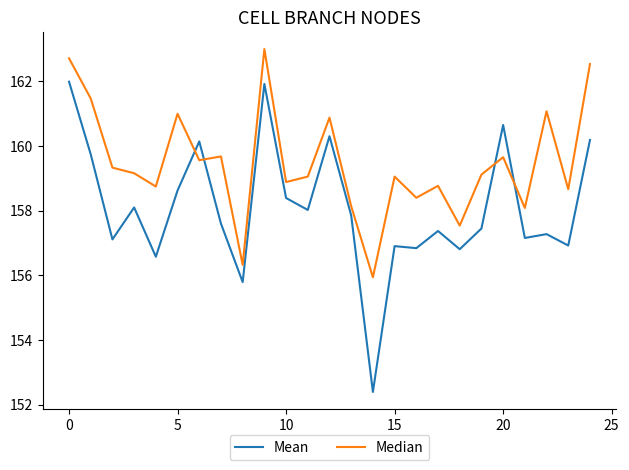

What is the smallest value displayed?

152.4